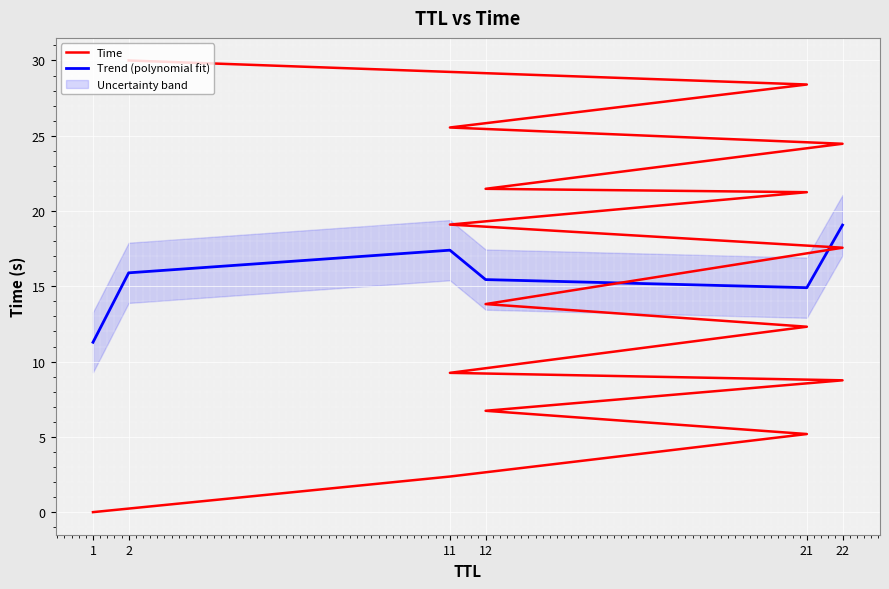

True or false: Trend (polynomial fit) has more than 1 points higher than both neighbors.

False